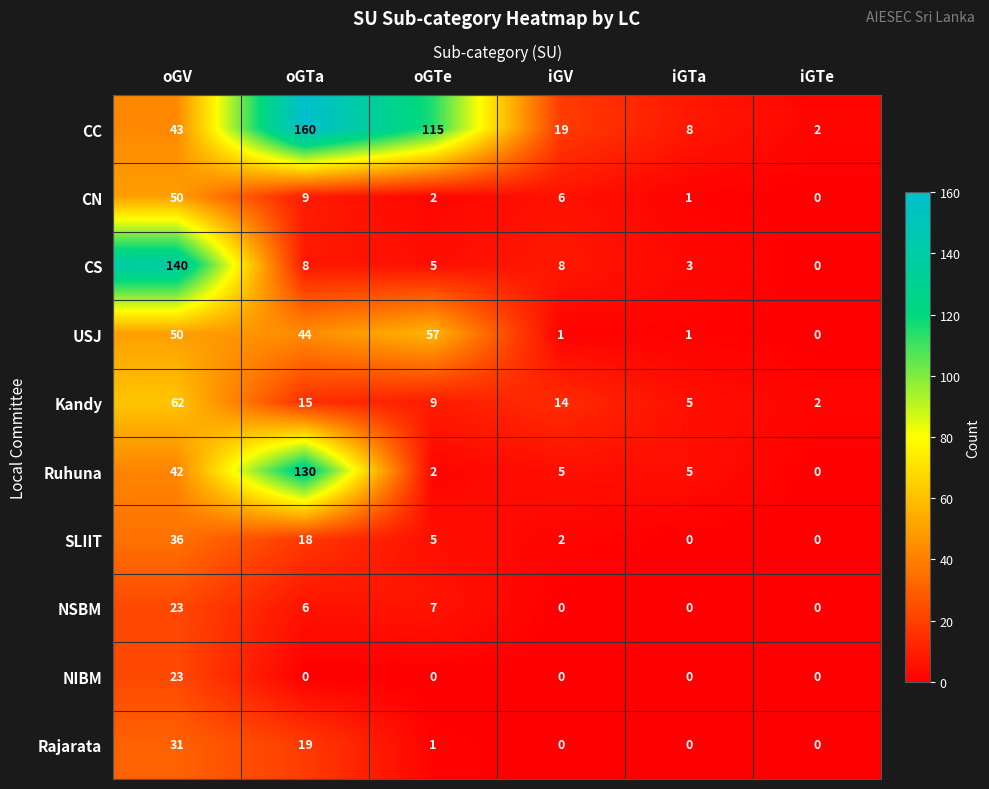

Which series has the largest total across all categories?

CC